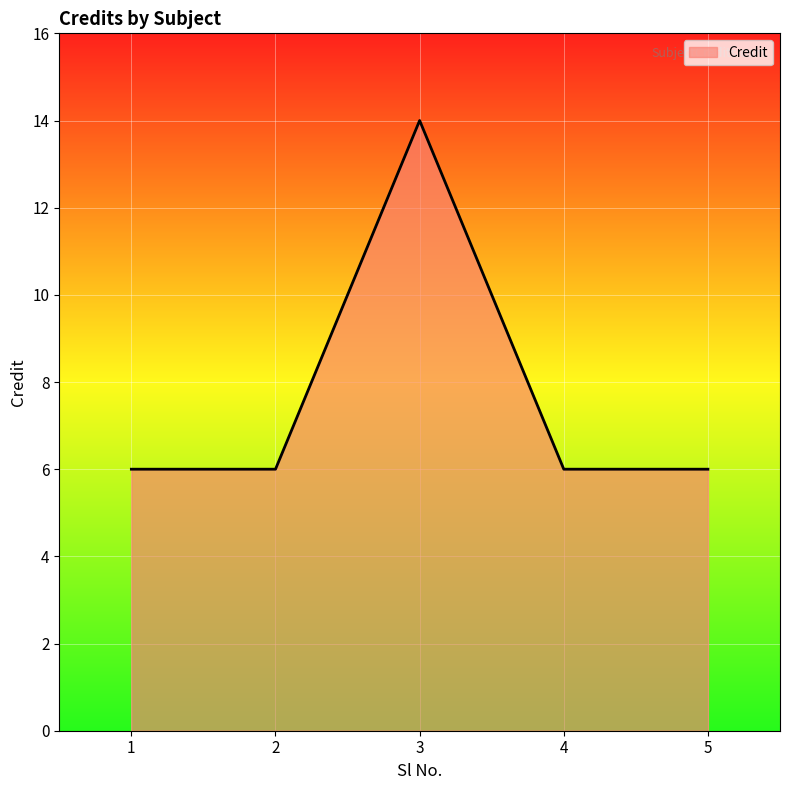

What is the change in value from 1 to 3?

+8